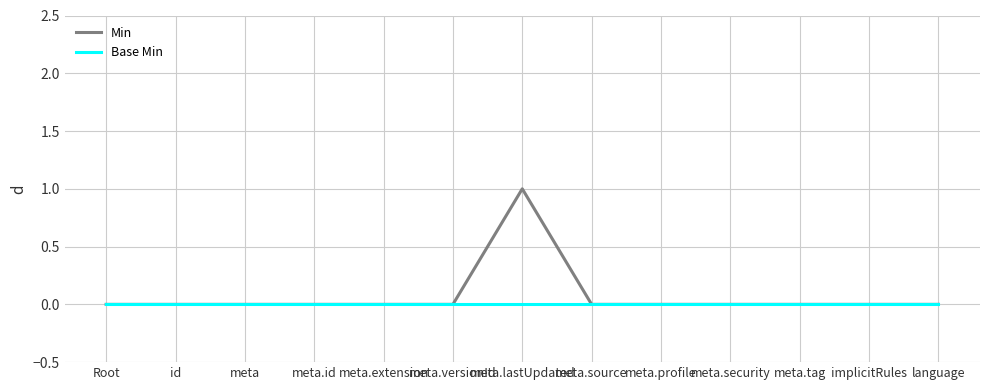

List the series in order of their overall mean, highest first.

Min, Base Min